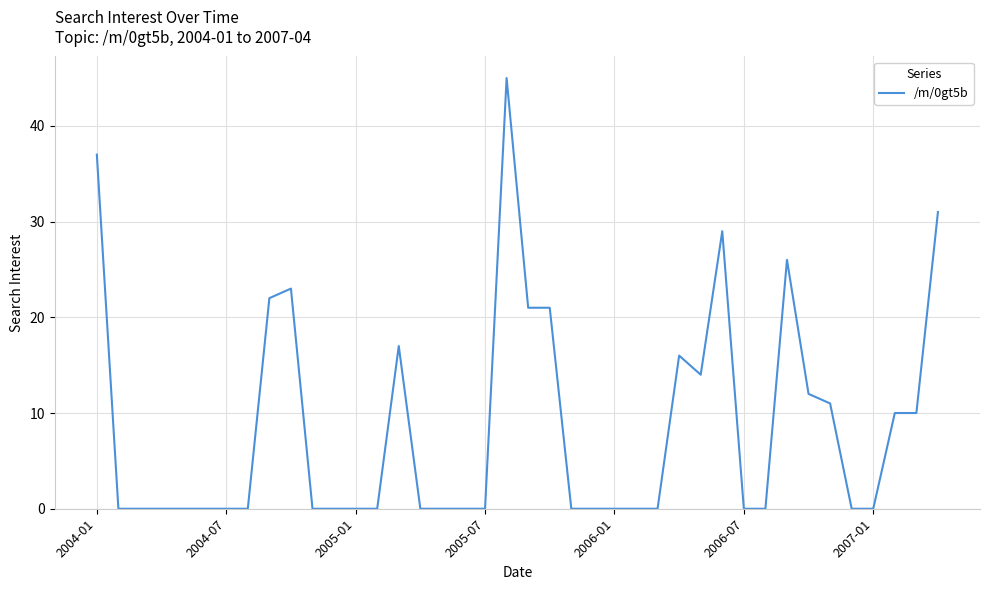

What is the greatest value displayed?

45